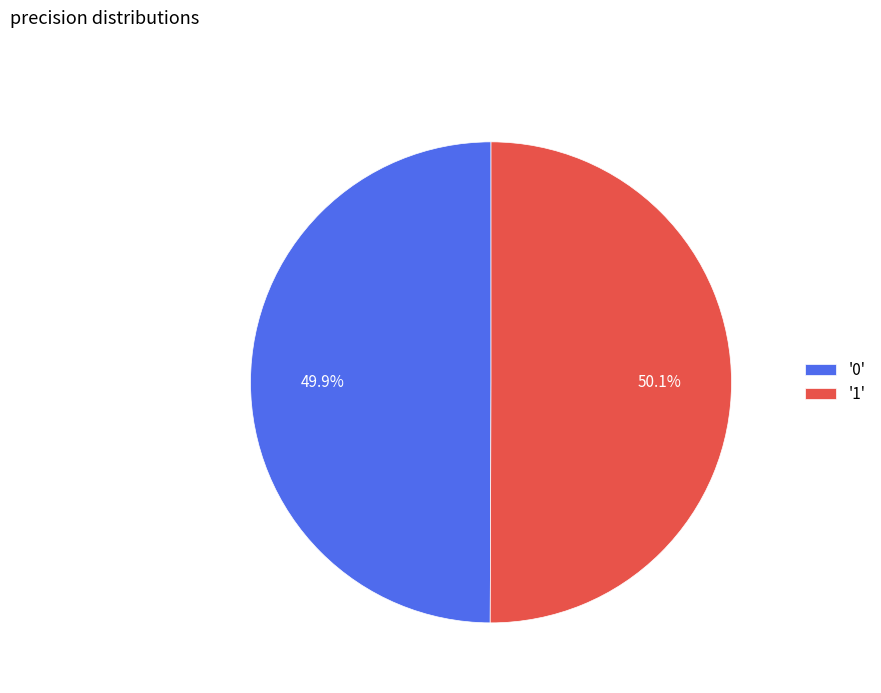

Does any single category account for the majority?

Yes